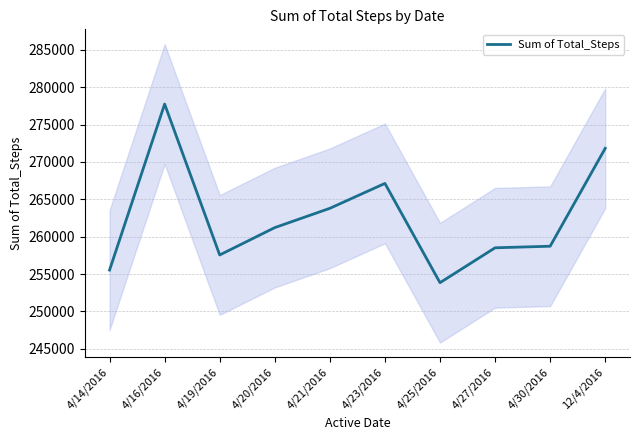

Approximately how many times larger is the value at 4/16/2016 compared to 12/4/2016?

1.0